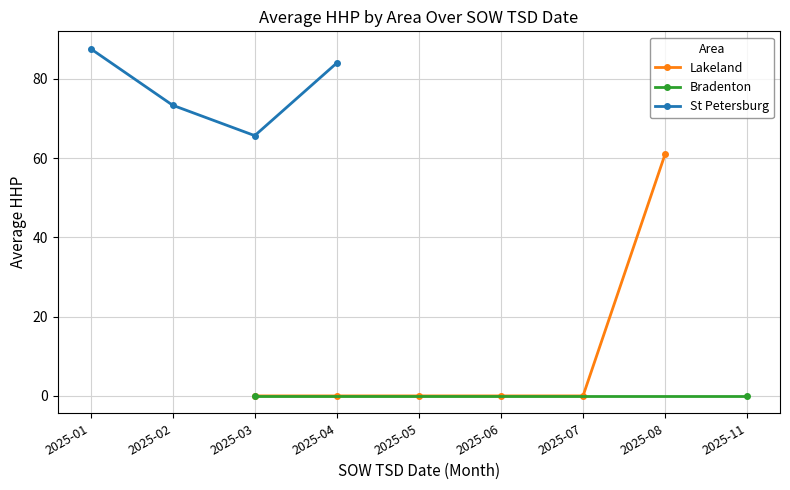

True or false: Lakeland has a value of 0 at 2025-05.

True